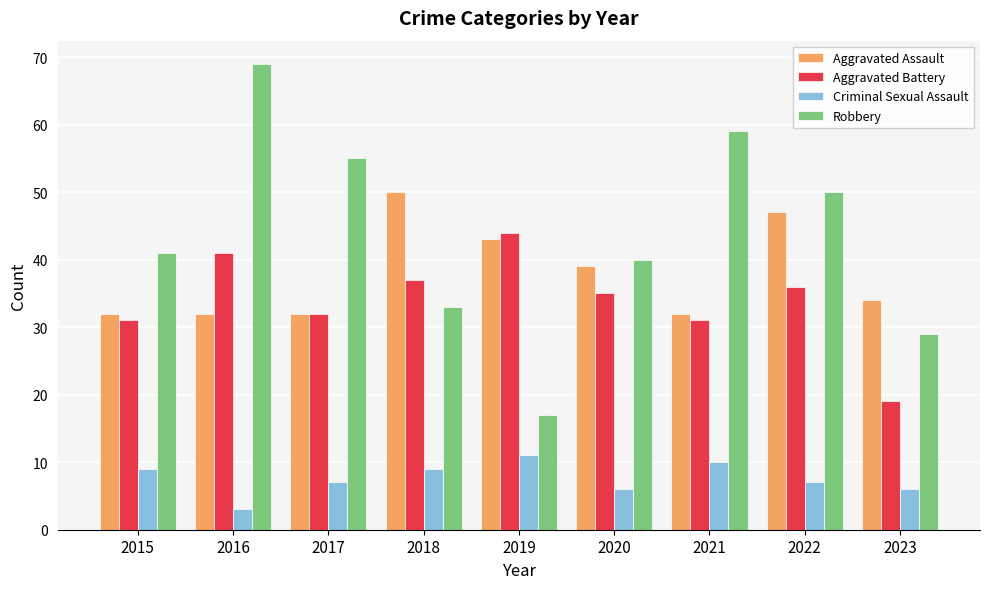

Which series changed the most between 2017 and 2019?

Robbery